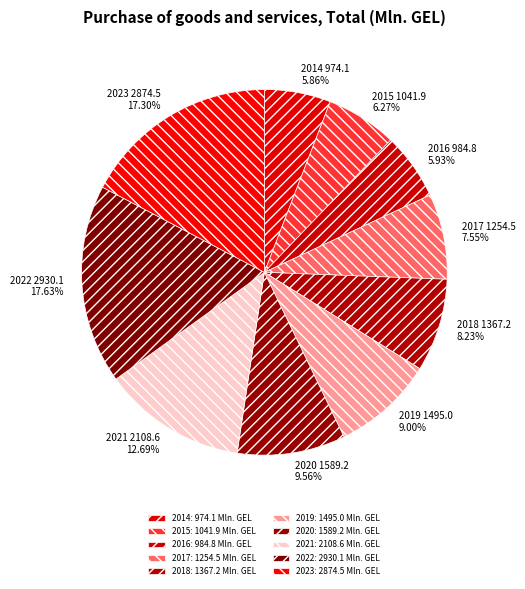

To the nearest percent, what is the combined percentage of 2022 and 2021?

30%